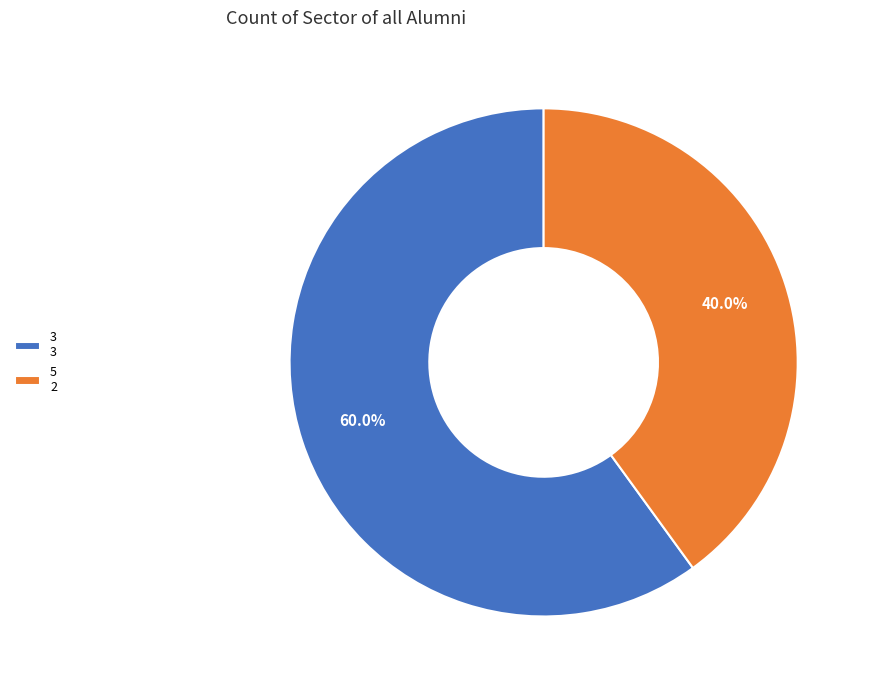

Does 5 account for over 50% of the chart?

No